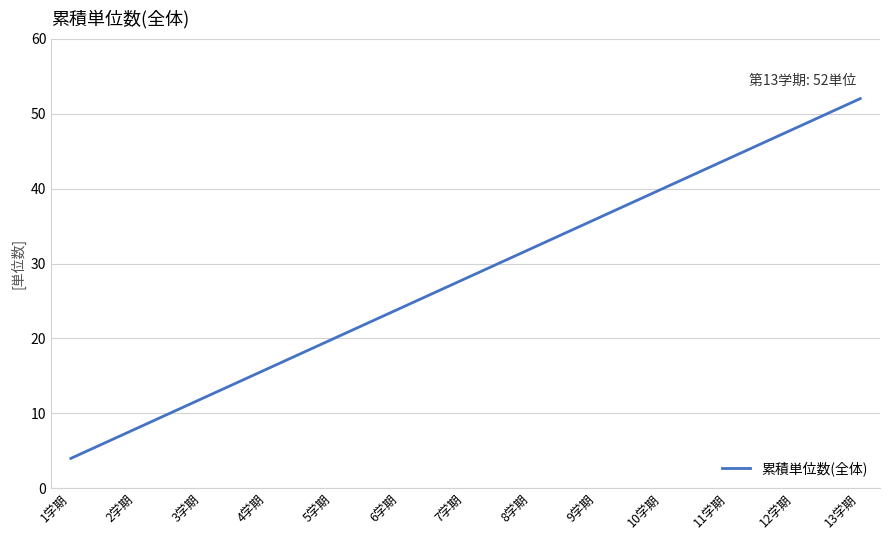

What is the ratio of the value at 11学期 to the value at 9学期?

1.2